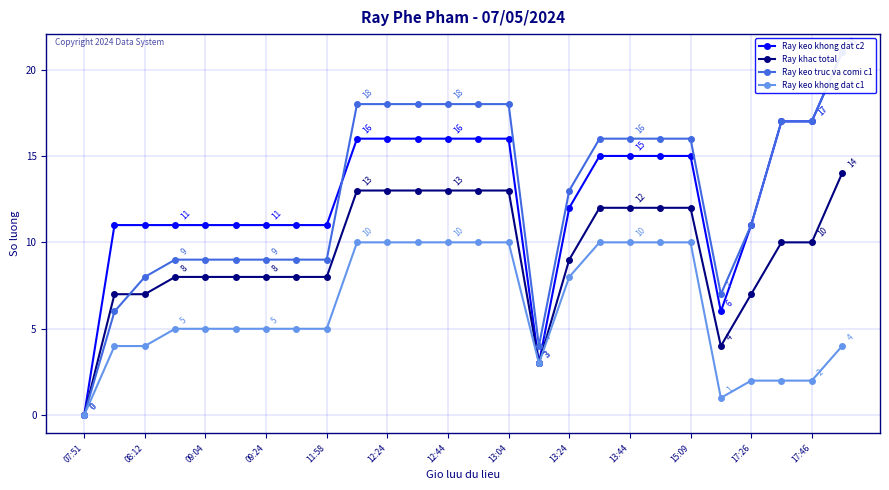

What are all the series names shown in the legend?

Ray keo khong dat c2, Ray khac total, Ray keo truc va comi c1, Ray keo khong dat c1